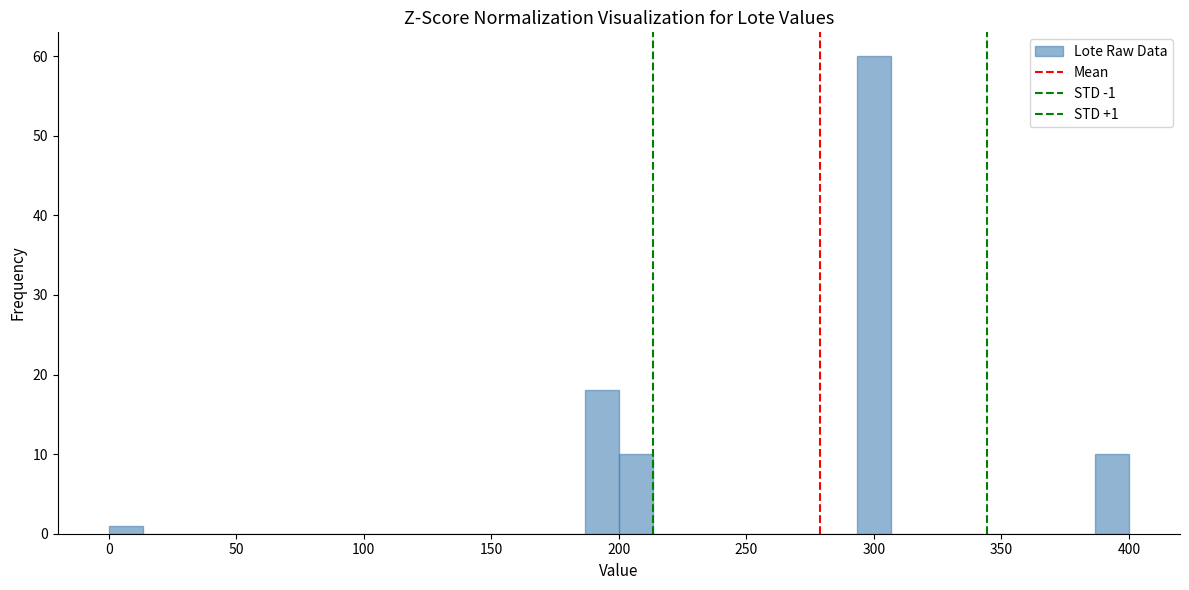

Around what value on the x-axis is the tallest bar? Give the approximate position of its centre, as read against the axis.

300